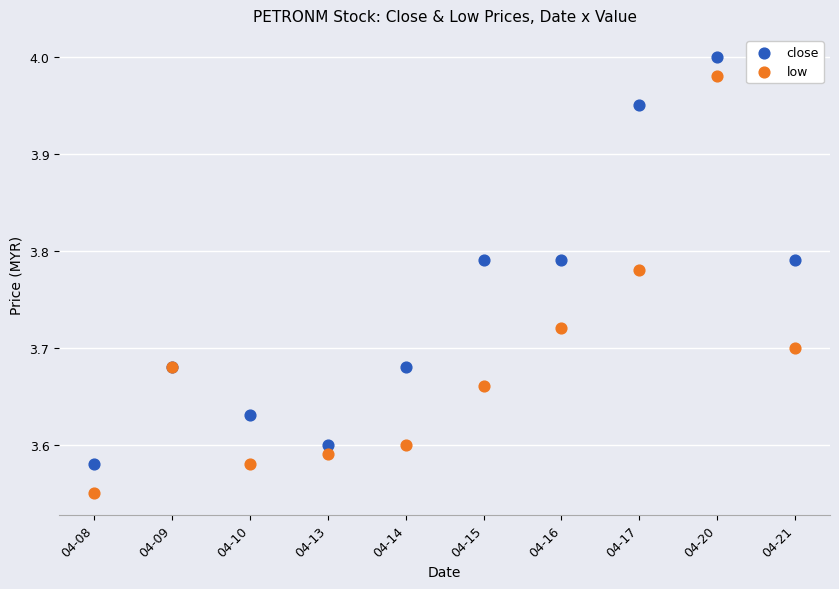

Which series has the widest spread of Y values?

low